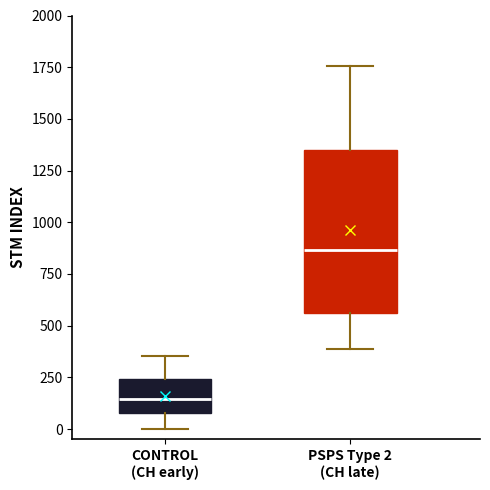

Where does the upper whisker of the box for PSPS Type 2 (CH late) end on the y-axis? The values are not printed on the chart, so give them approximately, as read against the axis.

1750